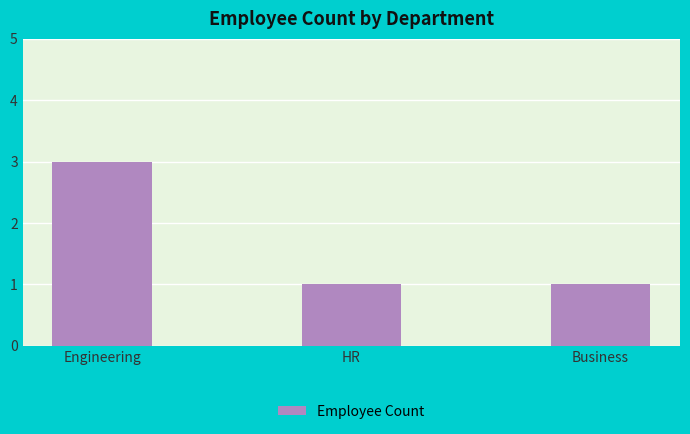

What is the greatest value displayed?

3